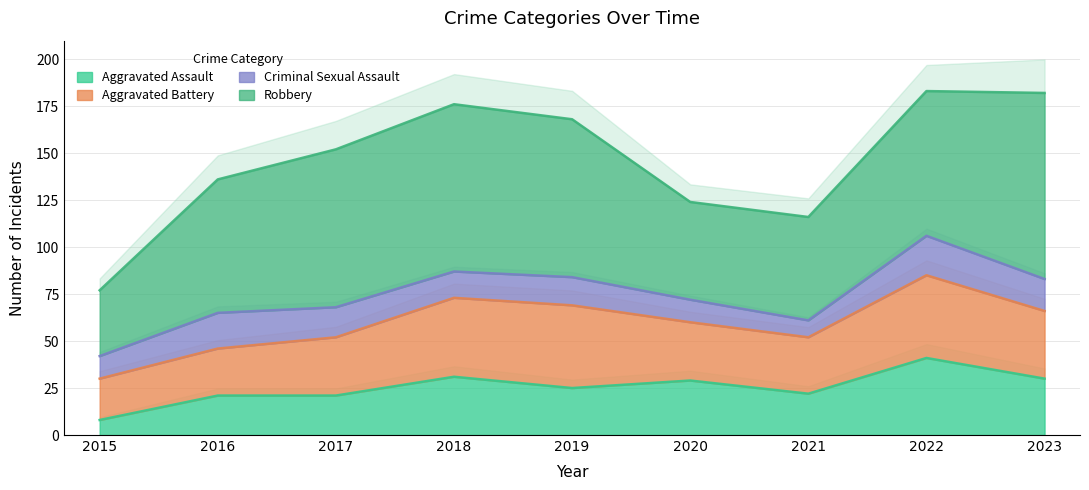

Which category has the lowest value in the Robbery series?

2015